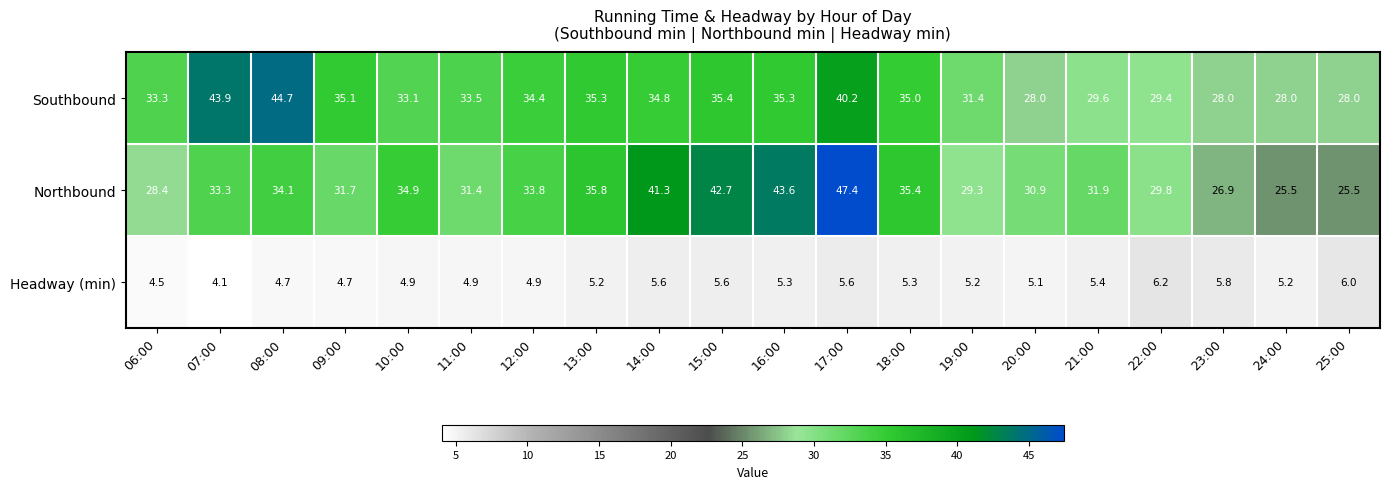

How many data points in Headway (min) are less than 5?

7